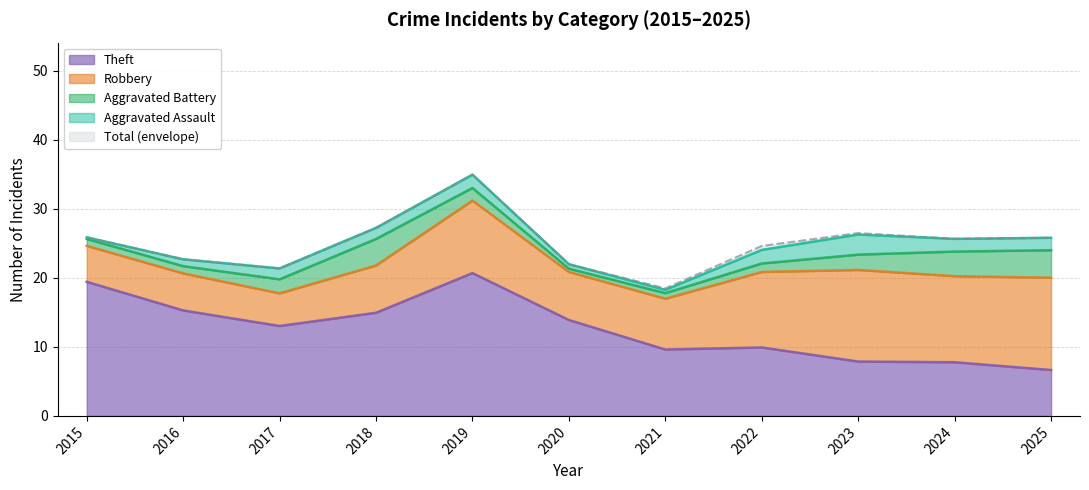

Does the chart display data point markers on the line(s)?

No